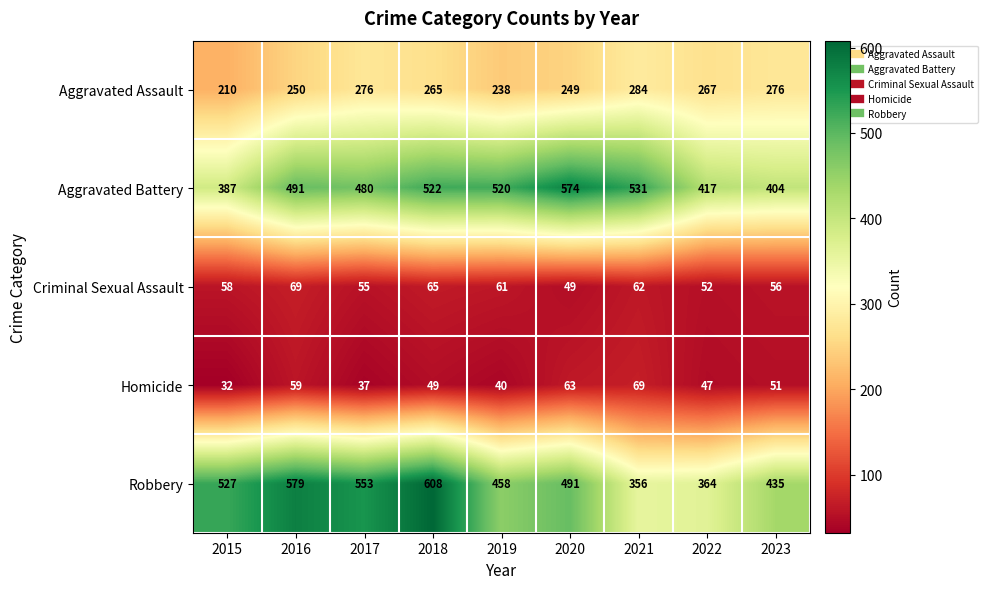

What is the difference between the maximum and minimum values in the Homicide series?

37